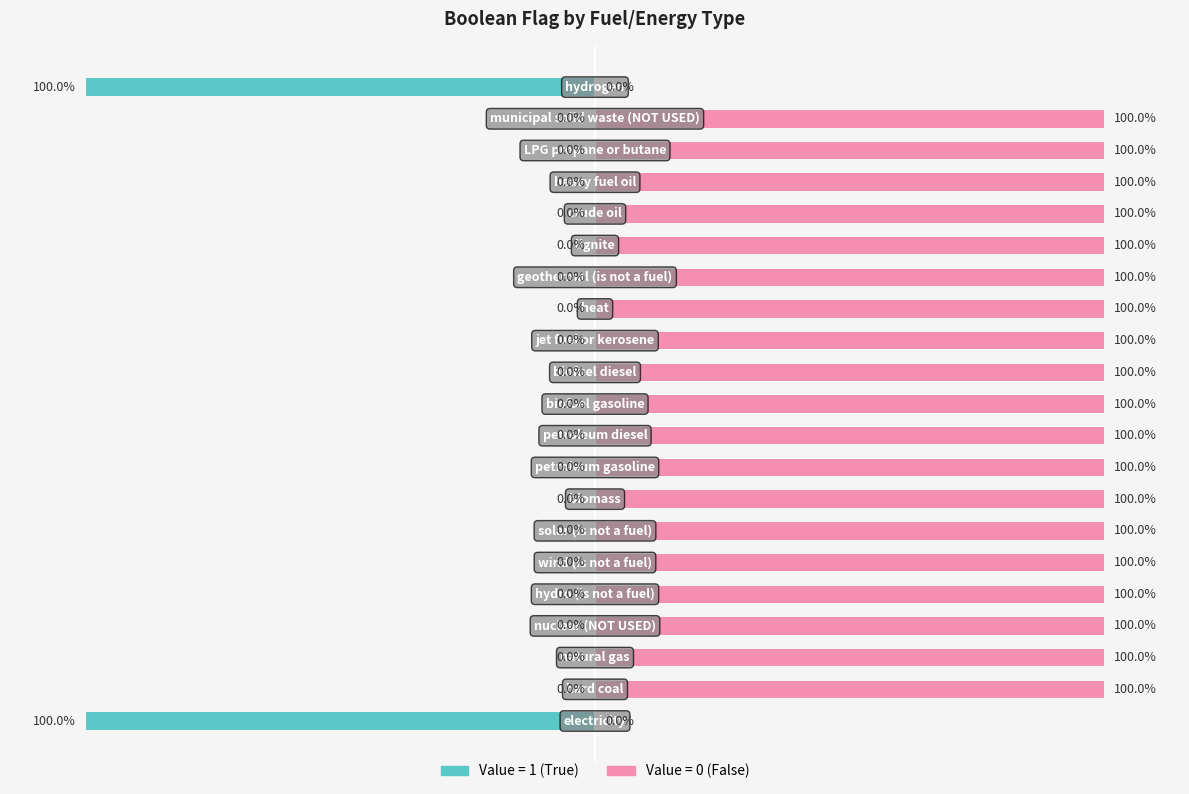

Is the value of Value=1 (True) at 4 greater than the value of Value=0 (False) at 12?

No